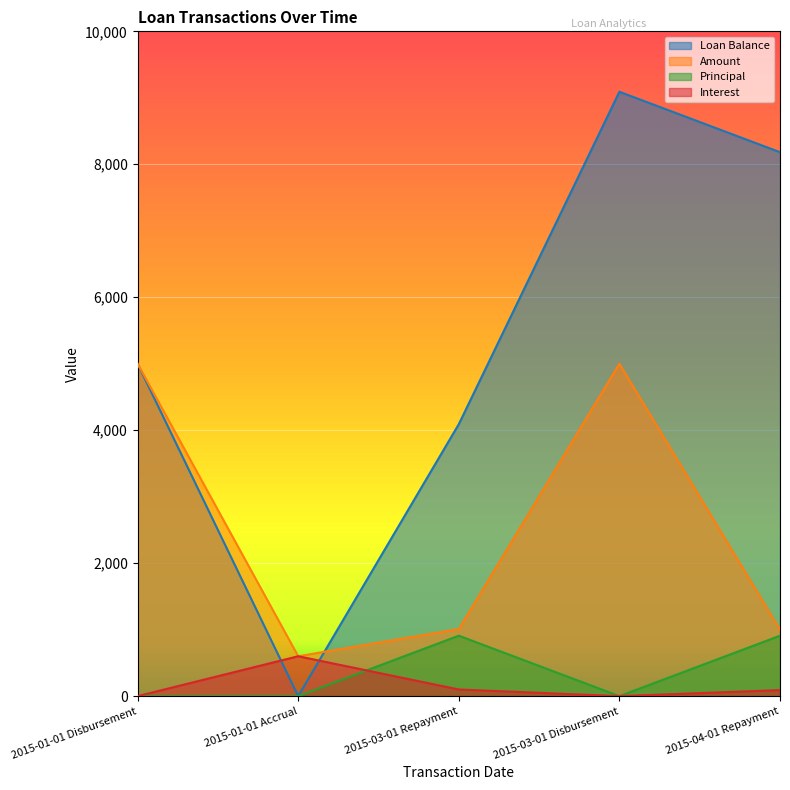

Where does the Interest series first go above 90?

2015-01-01 Accrual